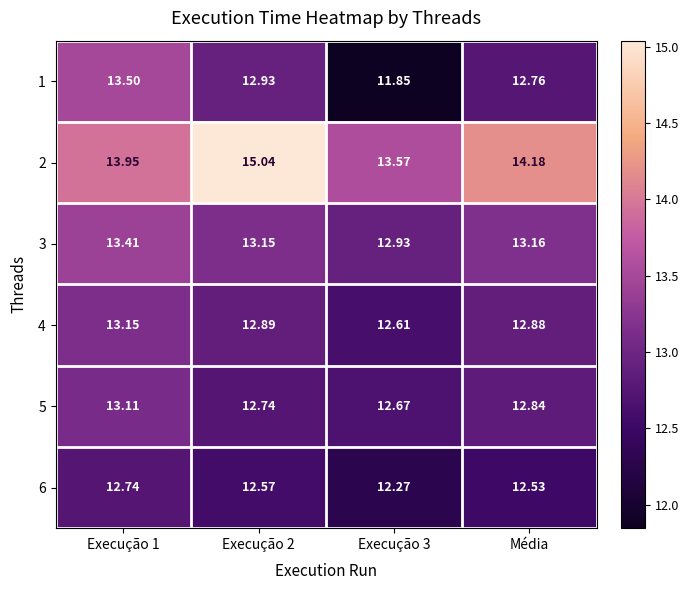

Between Execução 2 and Execução 3, which series saw the biggest shift?

2